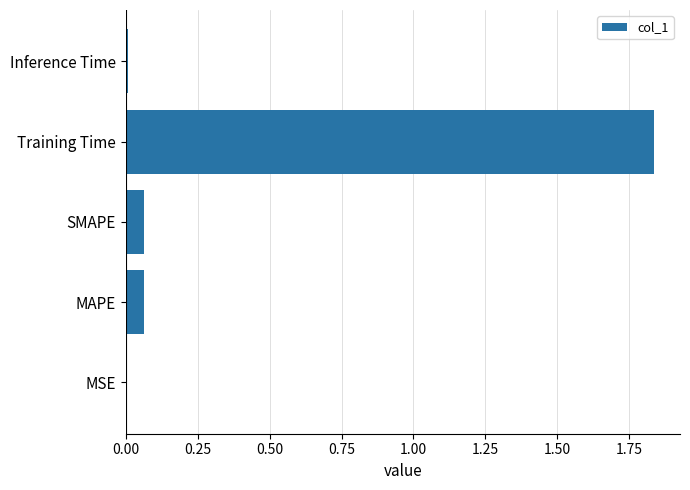

True or false: the data shows 0.0 at MSE.

True